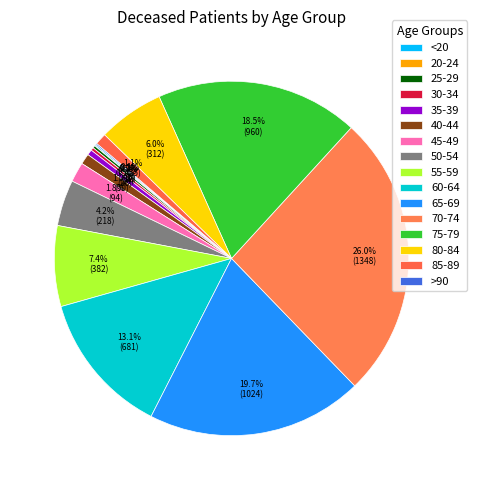

What percentage is NOT represented by 35-39?

99.5%